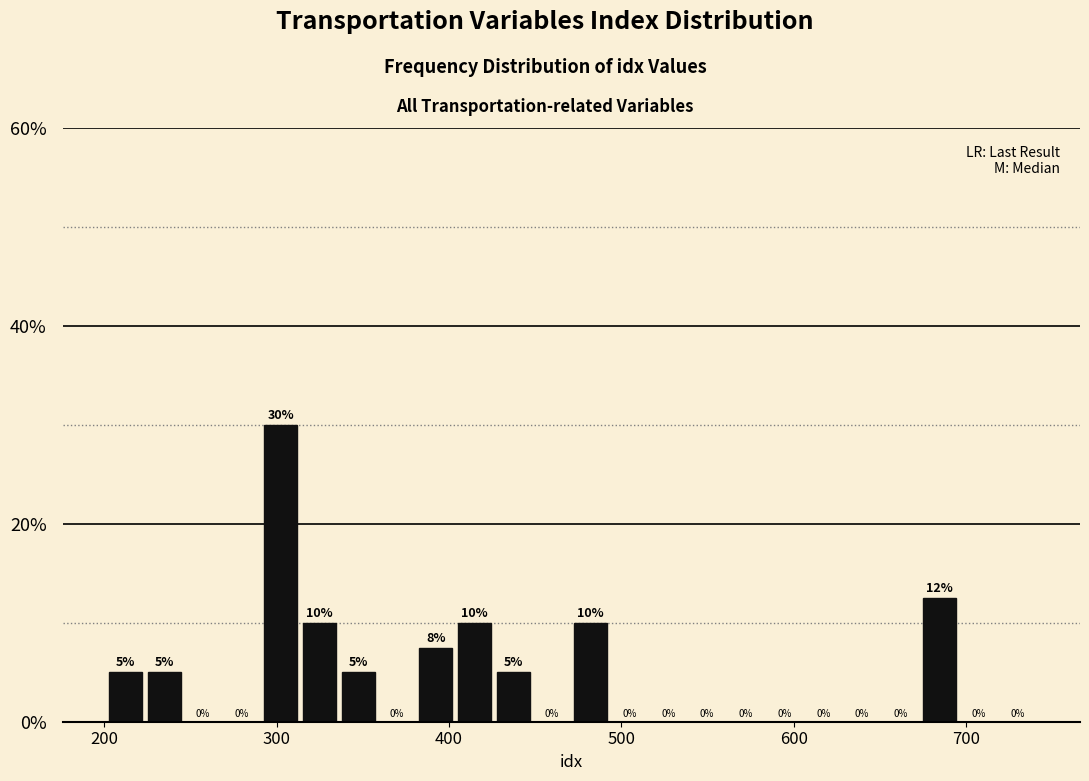

Read against the x-axis, roughly where is the centre of the tallest bar?

300